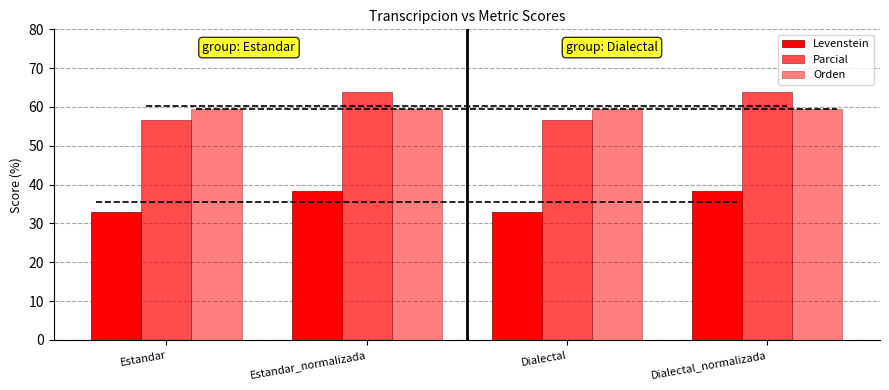

Which has a higher value, Dialectal or Dialectal_normalizada?

Dialectal_normalizada